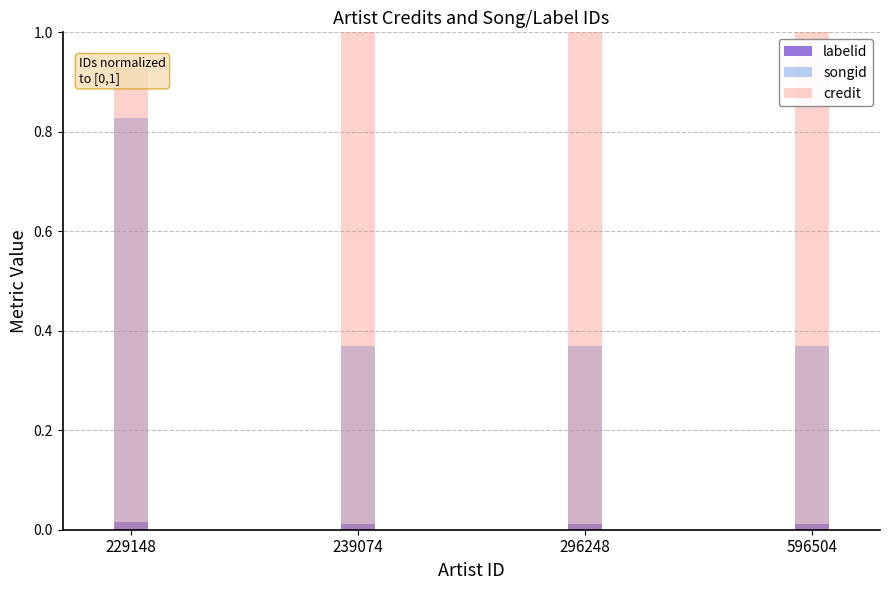

What is the value of the songid bar at the 3rd from the left?

0.4